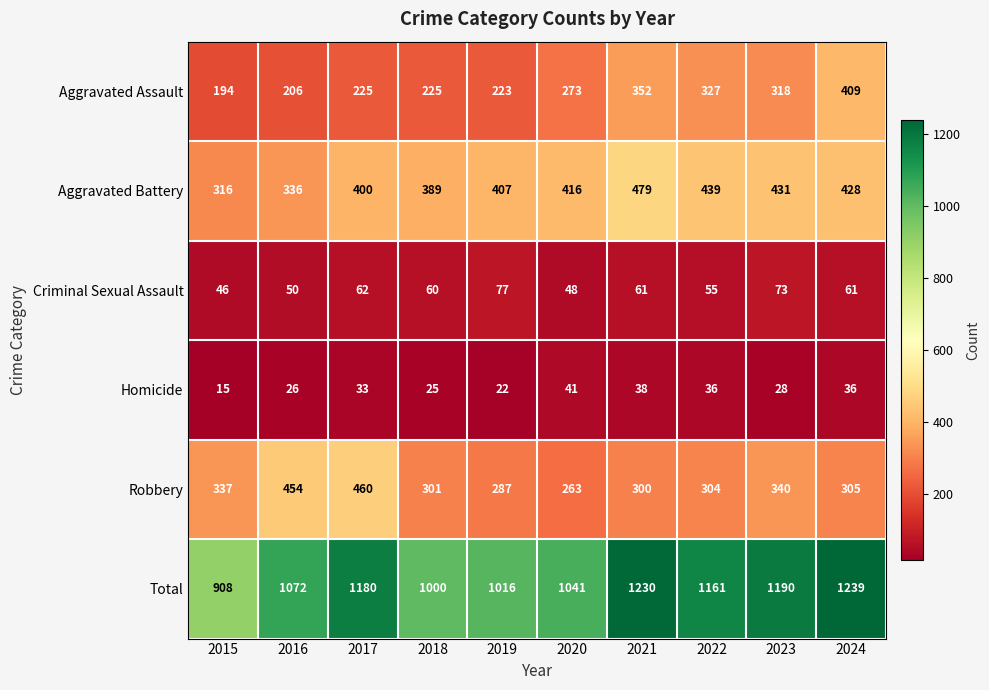

The Robbery series shows 340 at 2023. True or false?

True